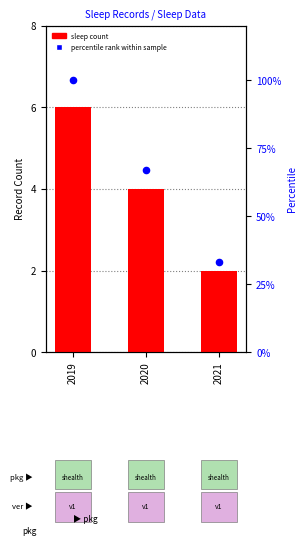

Which series has the largest total across all categories?

percentile rank within sample